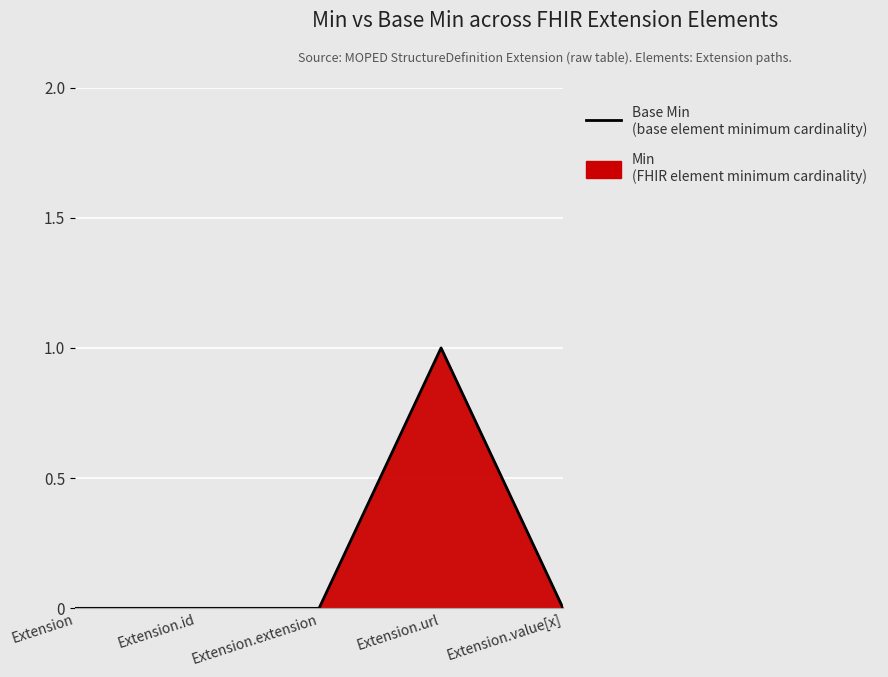

Count the values in the range 0 to 1.

5